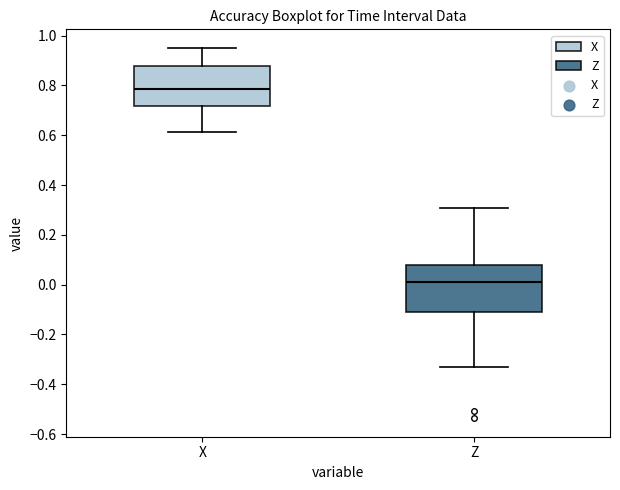

Which box is the tallest, from its lower edge to its upper edge?

Z